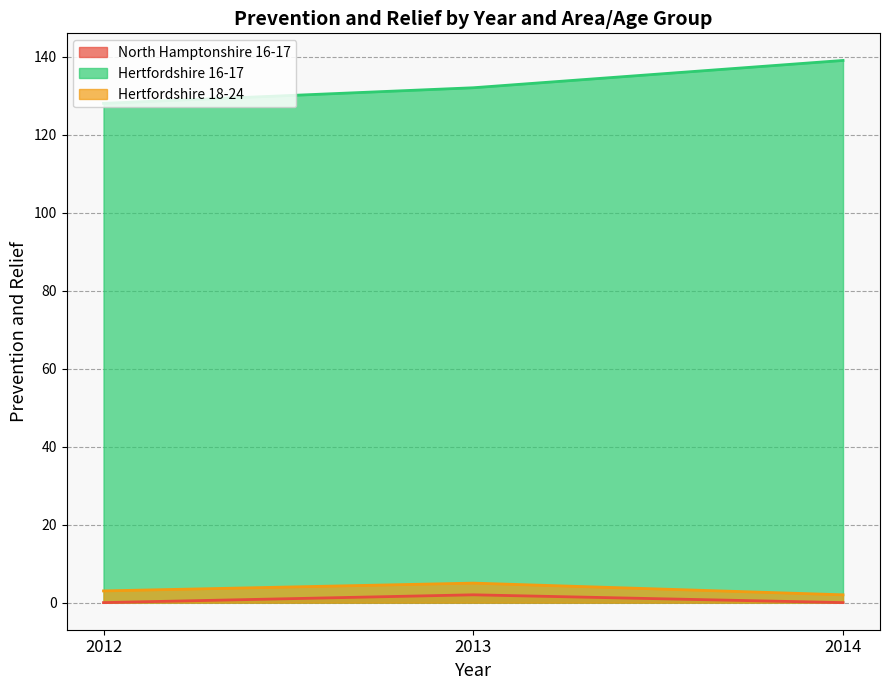

What is the value of the Hertfordshire 16-17 point at the 1st from the left?

128